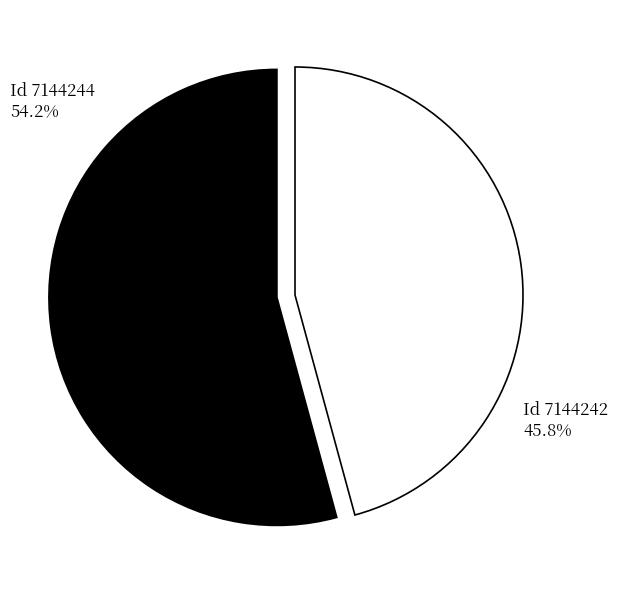

Is there a majority slice in this chart?

Yes